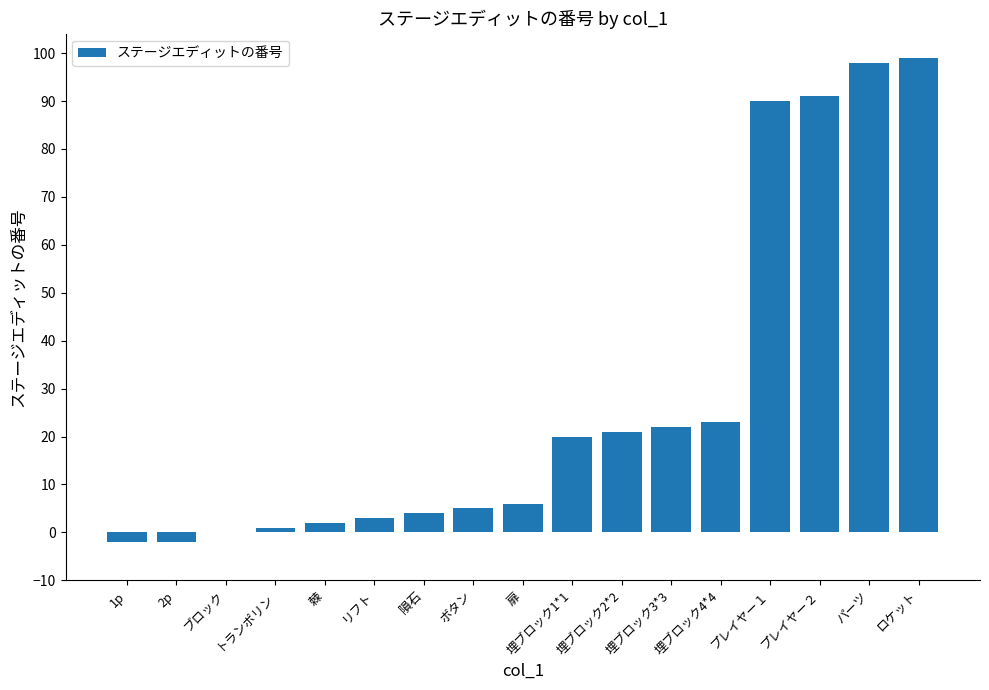

What is the maximum value shown in the chart?

99